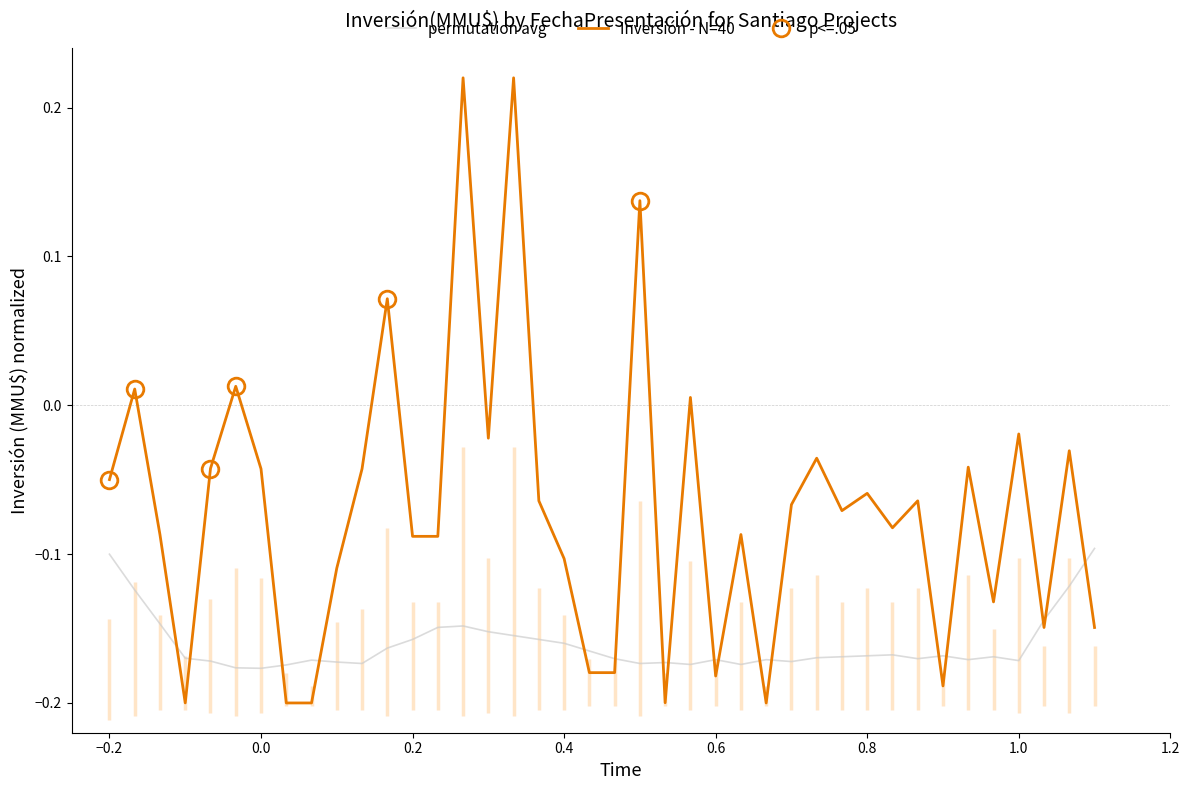

True or false: Inversión - N=40 and permutation avg intersect in this chart.

True